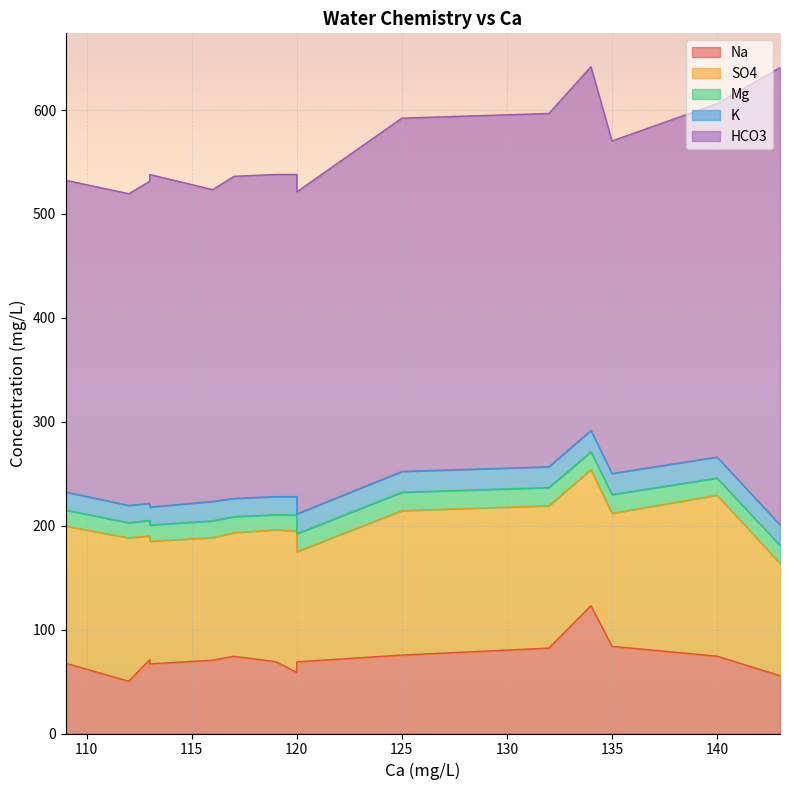

What is the sum of the K values at 125 and 116?

38.7